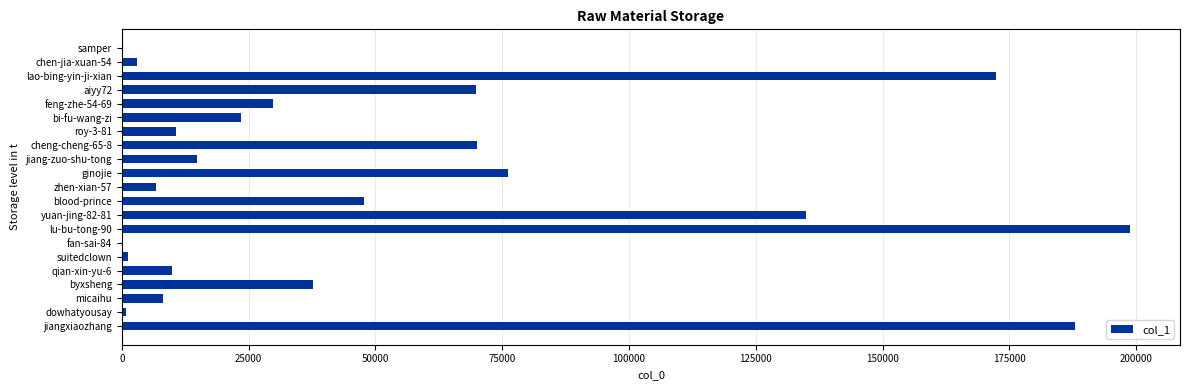

Are the bars horizontal?

Yes